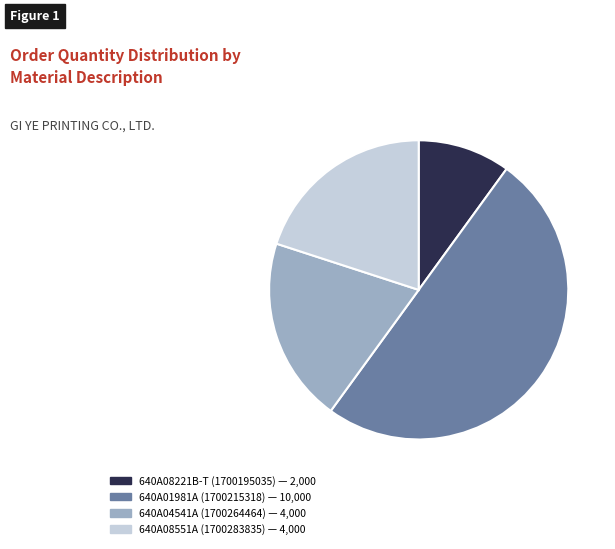

Is 640A04541A (1700264464) the majority of the pie?

No